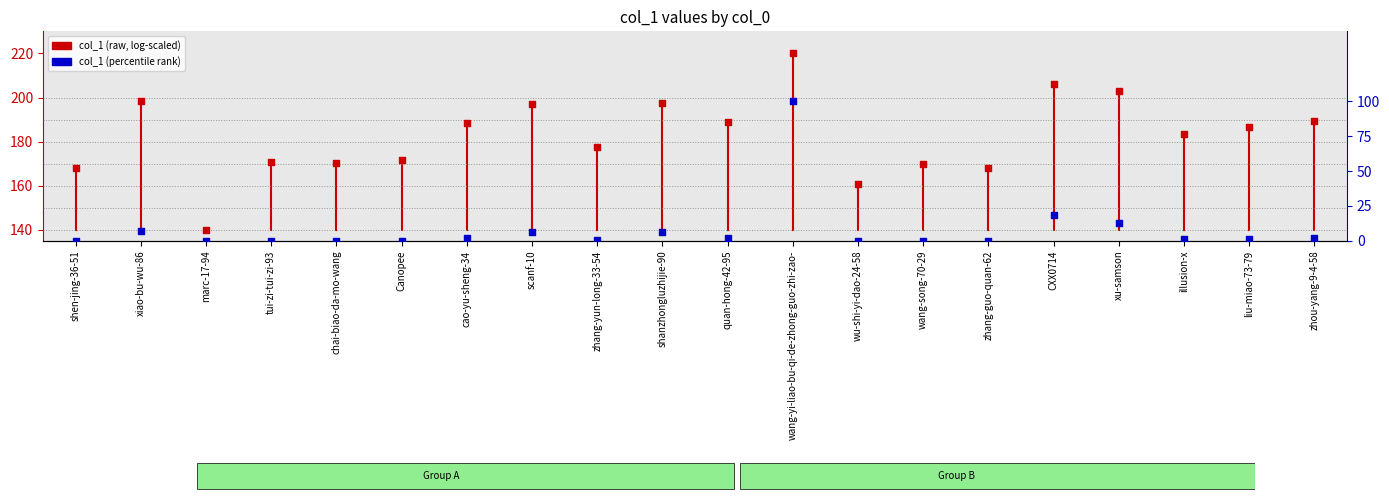

Between illusion-x and tui-zi-tui-zi-93, which is larger?

illusion-x